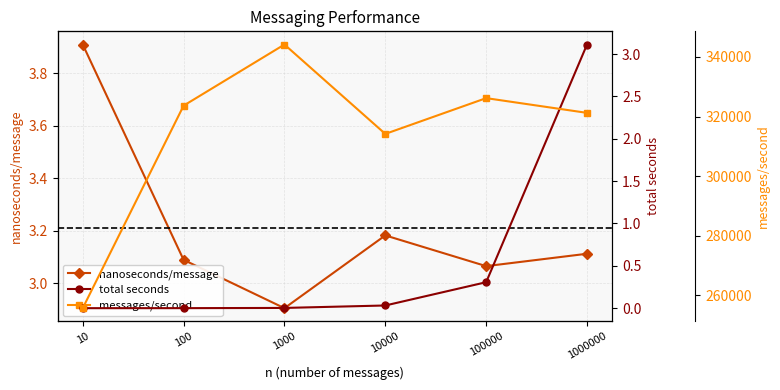

What is the difference between the second highest and second lowest values in the messages/second series?

11992.0